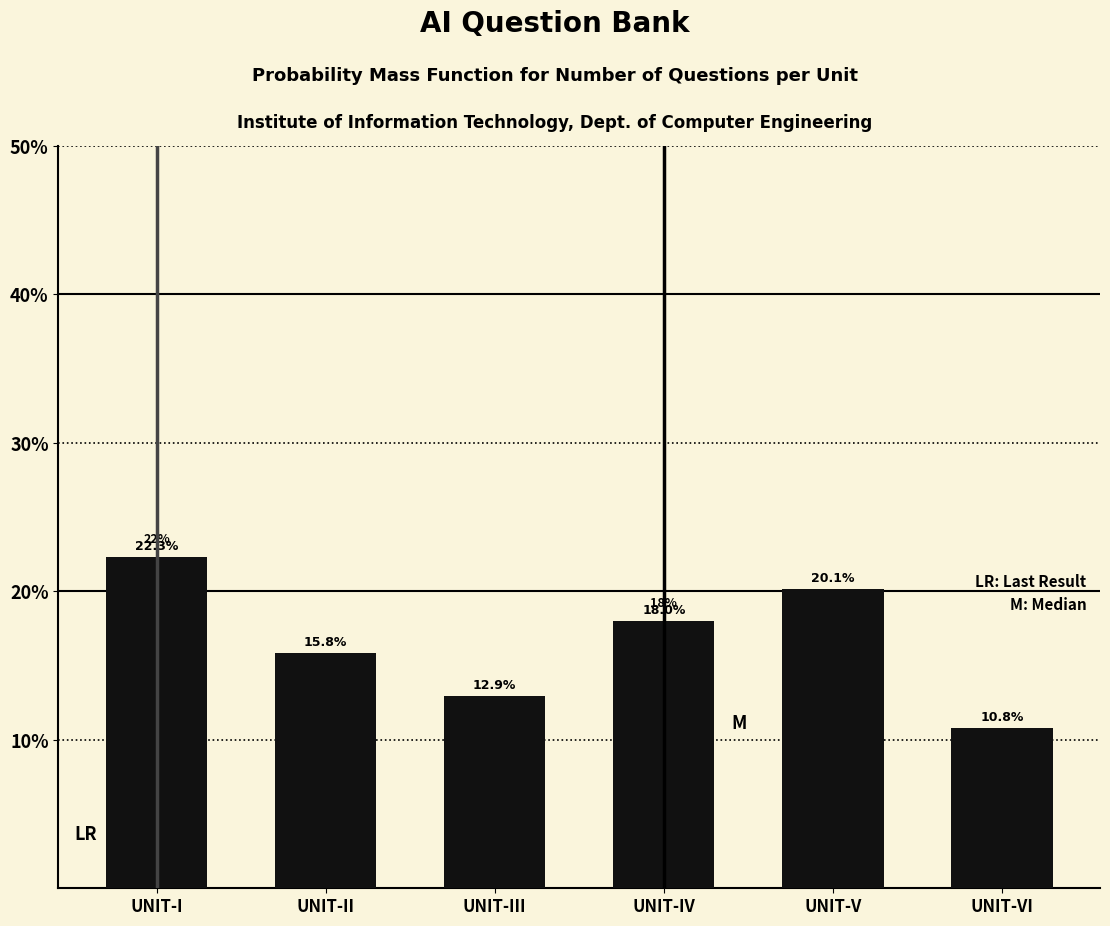

Reading left to right, what are all the values shown in this chart?

22.3	15.8	12.9	18.0	20.1	10.8